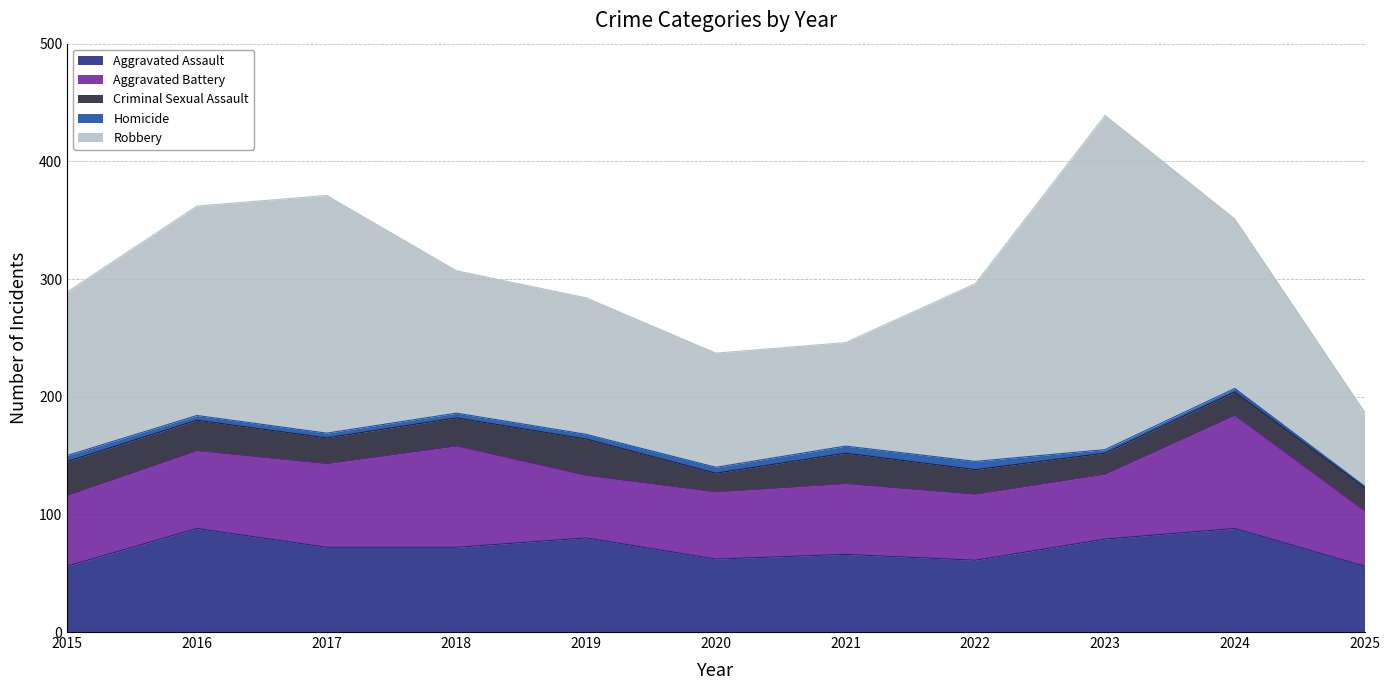

What is the value of the Aggravated Assault point at the 11th from the left?

56